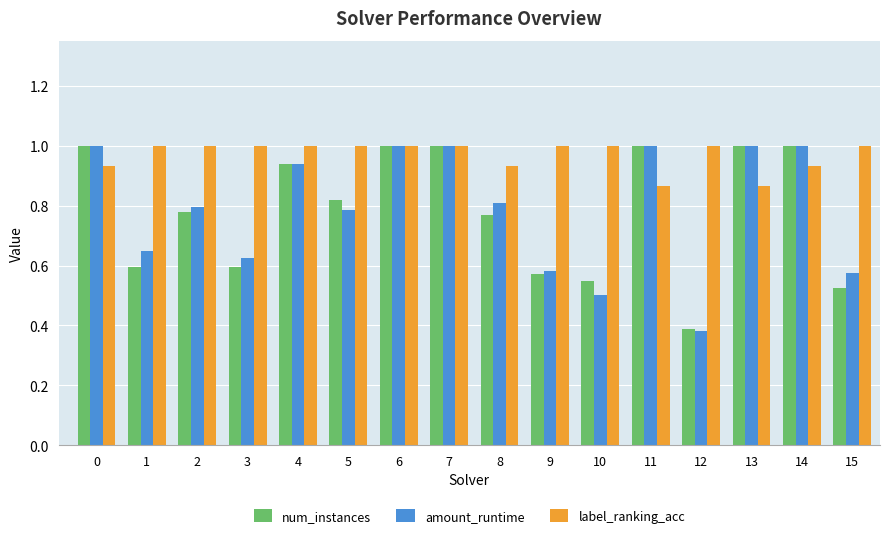

Which series has the widest spread of values?

amount_runtime